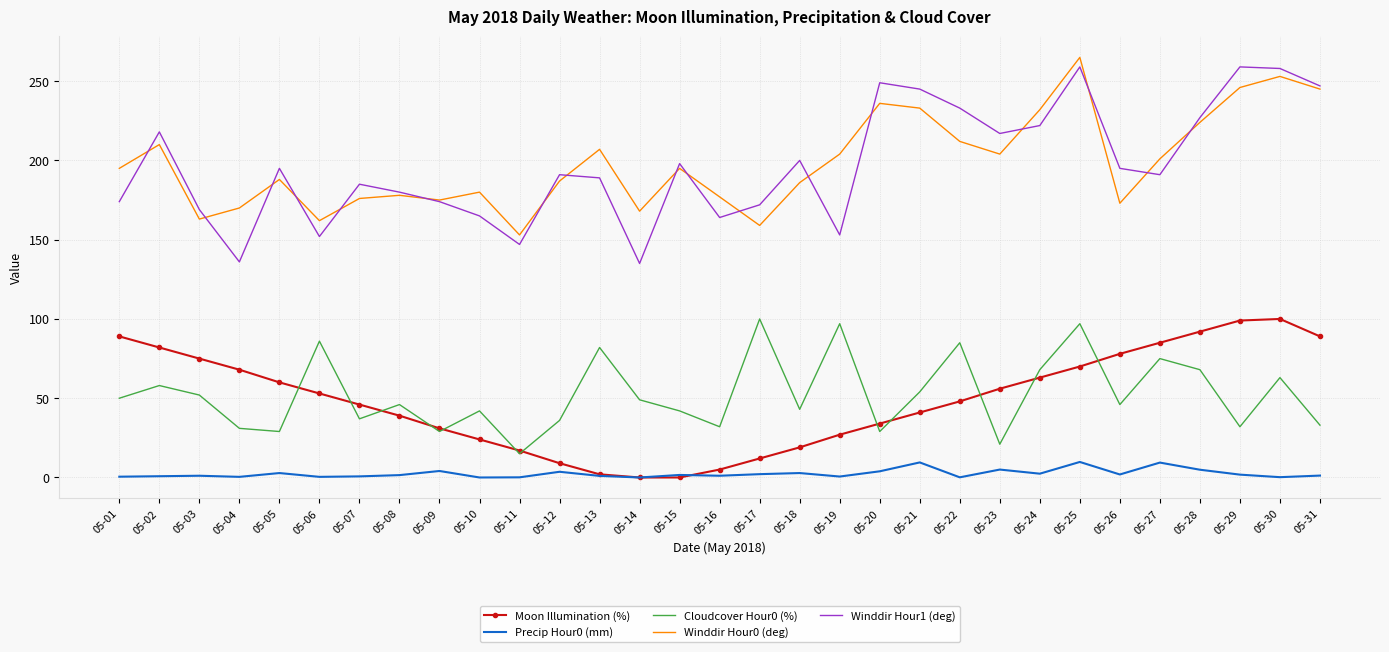

What is the total value across all series at 05-26?

493.9